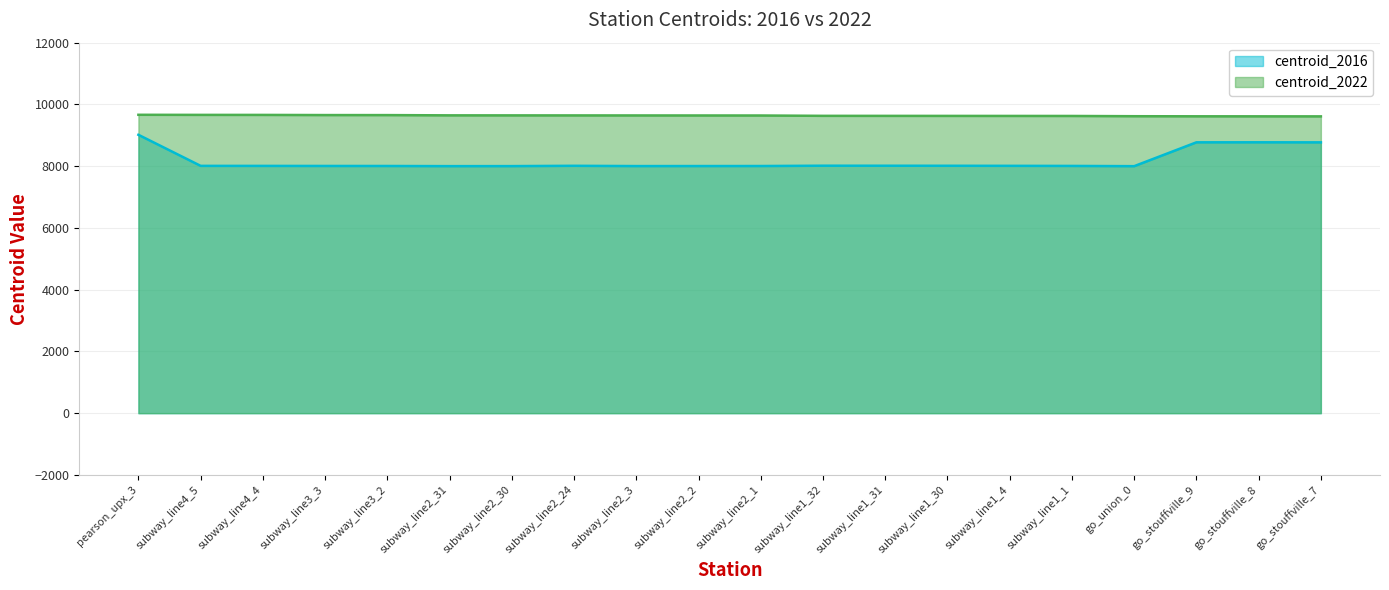

True or false: centroid_2022 has a value of 9626 at subway_line1_1.

True